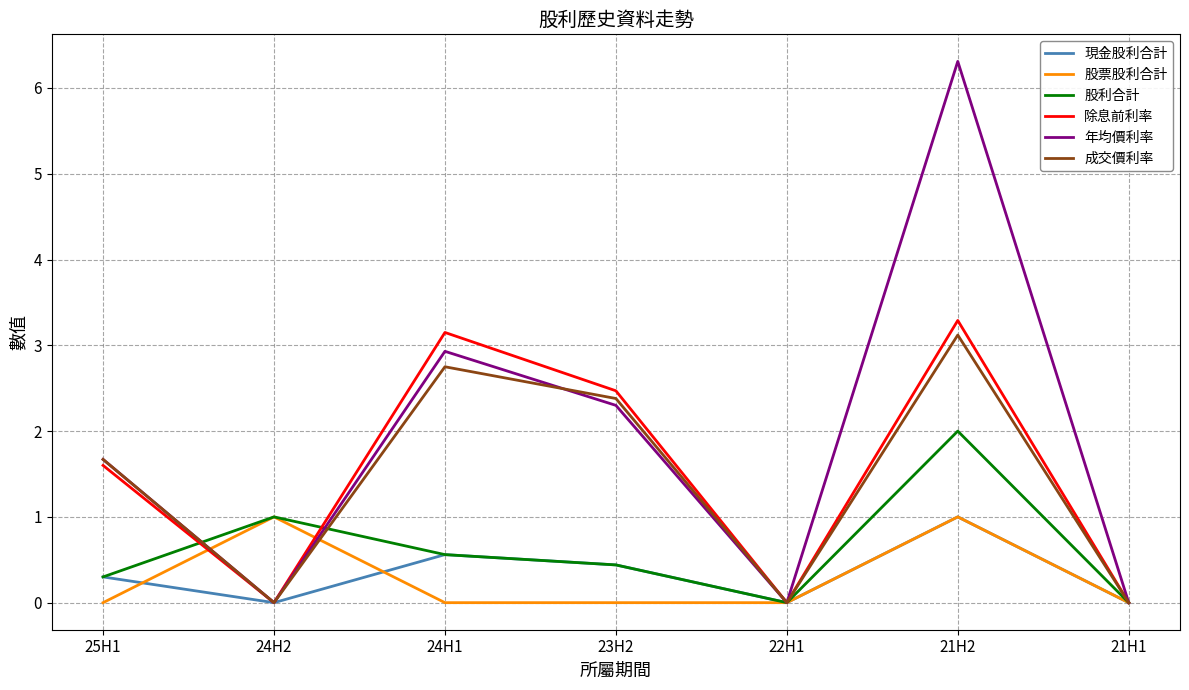

At which category is the sum across all series the highest?

21H2